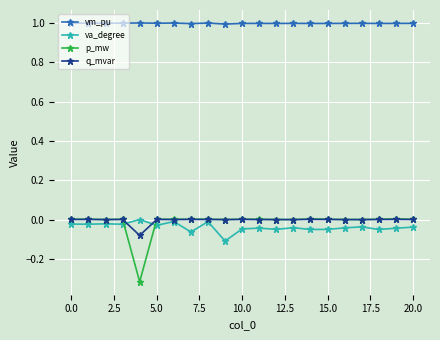

Is this an area chart (filled region under the line)?

No